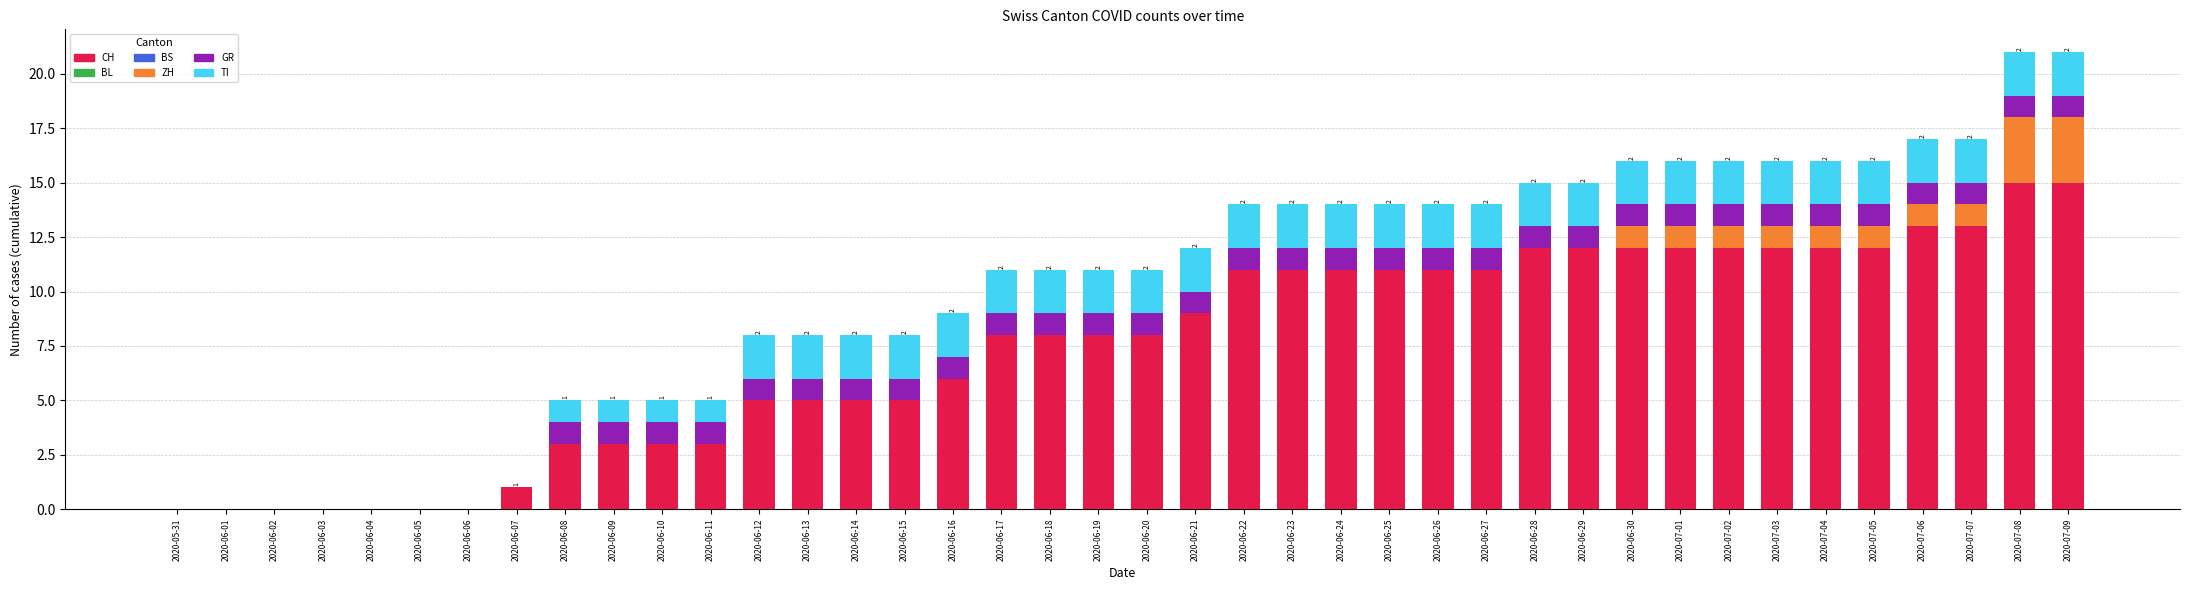

Reading right to left, what are the values for CH?

2020-07-09=15	2020-07-08=15	2020-07-07=13	2020-07-06=13	2020-07-05=12	2020-07-04=12	2020-07-03=12	2020-07-02=12	2020-07-01=12	2020-06-30=12	2020-06-29=12	2020-06-28=12	2020-06-27=11	2020-06-26=11	2020-06-25=11	2020-06-24=11	2020-06-23=11	2020-06-22=11	2020-06-21=9	2020-06-20=8	2020-06-19=8	2020-06-18=8	2020-06-17=8	2020-06-16=6	2020-06-15=5	2020-06-14=5	2020-06-13=5	2020-06-12=5	2020-06-11=3	2020-06-10=3	2020-06-09=3	2020-06-08=3	2020-06-07=1	2020-06-06=0	2020-06-05=0	2020-06-04=0	2020-06-03=0	2020-06-02=0	2020-06-01=0	2020-05-31=0